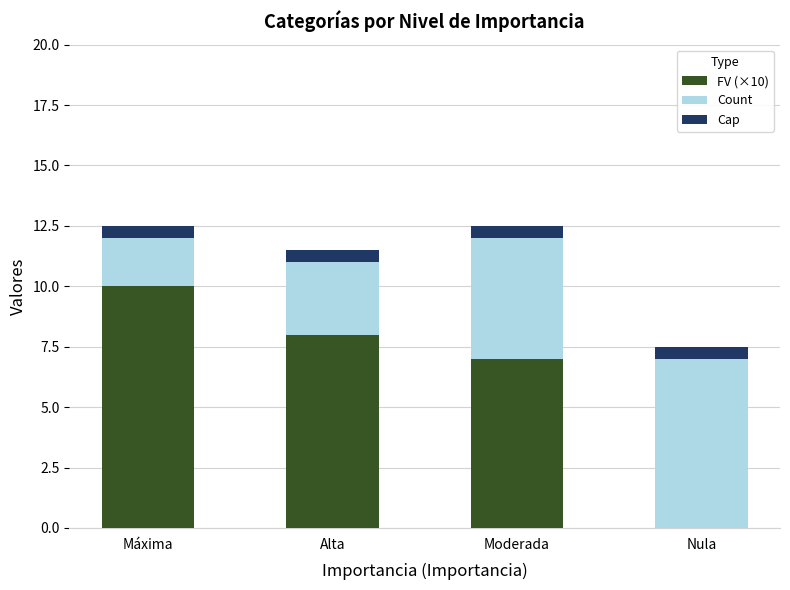

What is the sum of the FV (×10) values at Nula and Máxima?

10.0